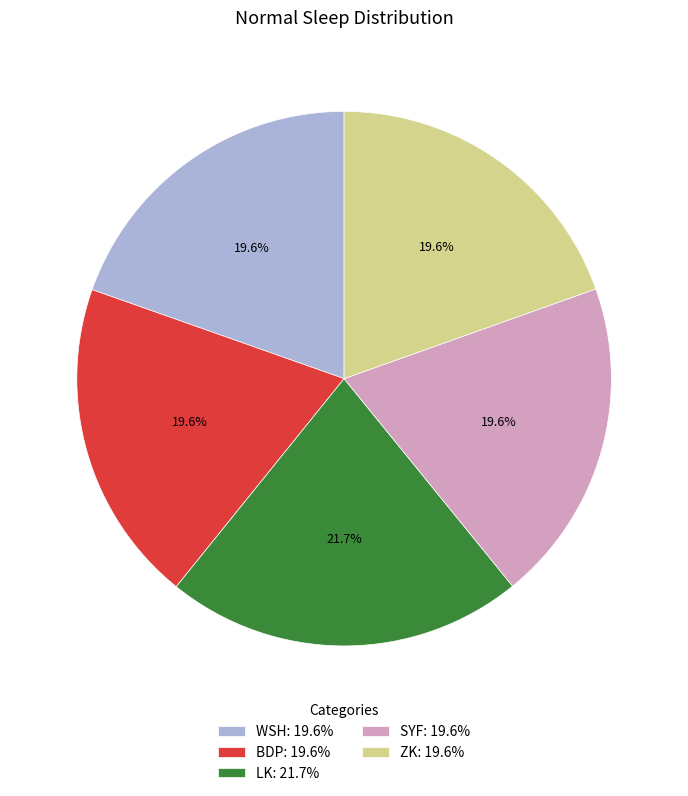

To the nearest percent, what is the combined percentage of BDP and SYF?

39%